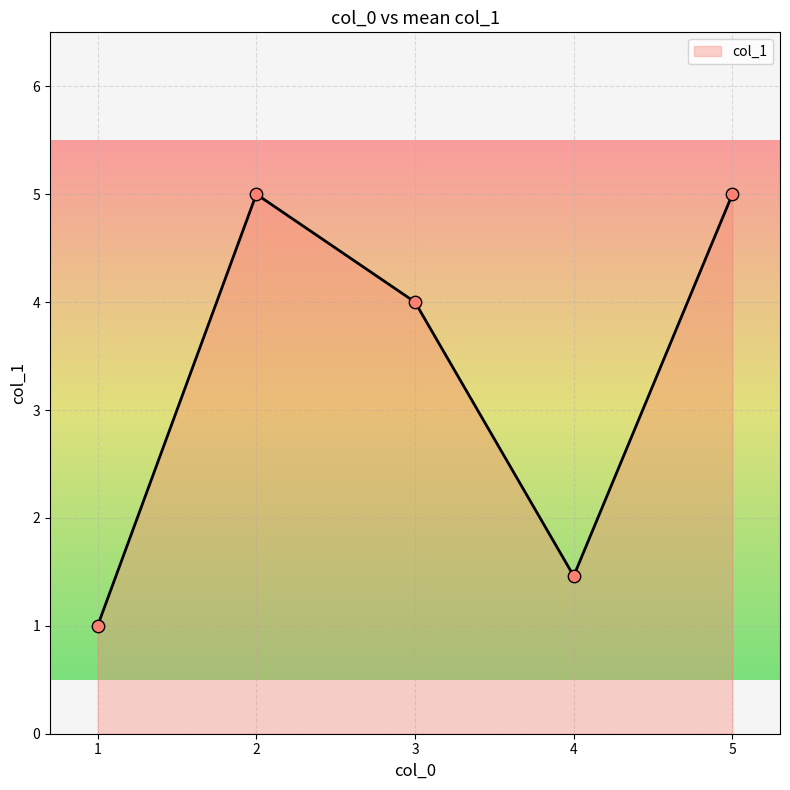

Approximately how many times larger is the value at 5 compared to 4?

3.4